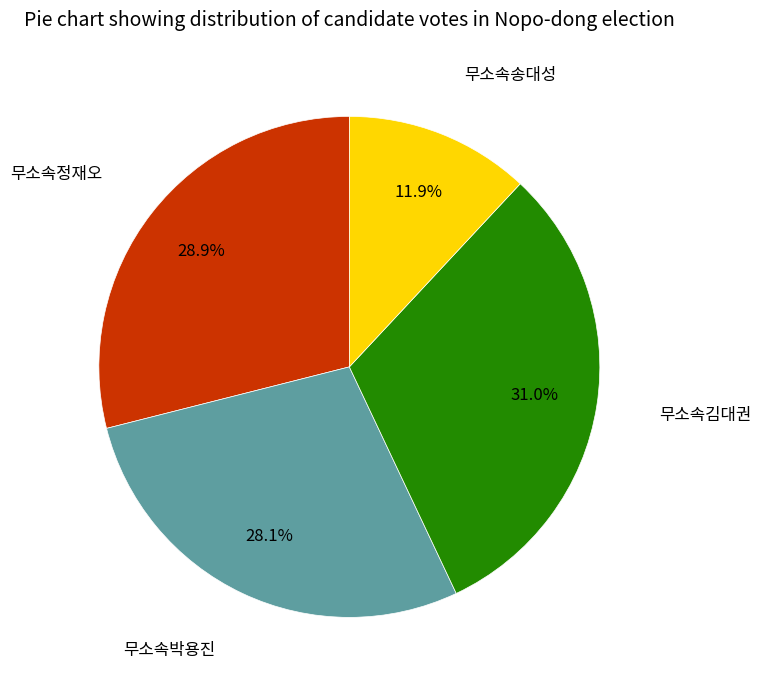

Is there a majority slice in this chart?

No